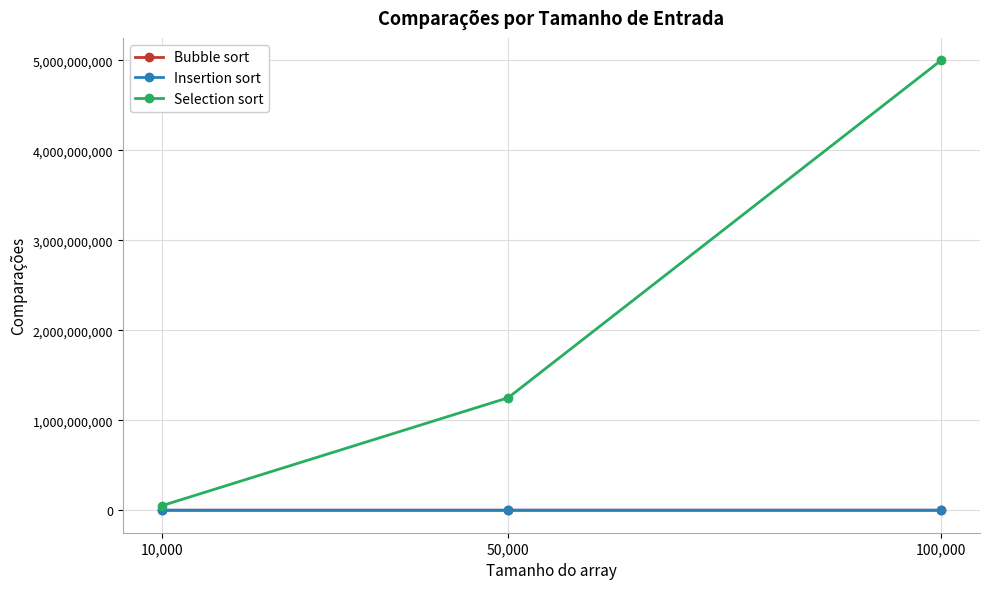

What is the maximum value shown in the chart?

5000049999